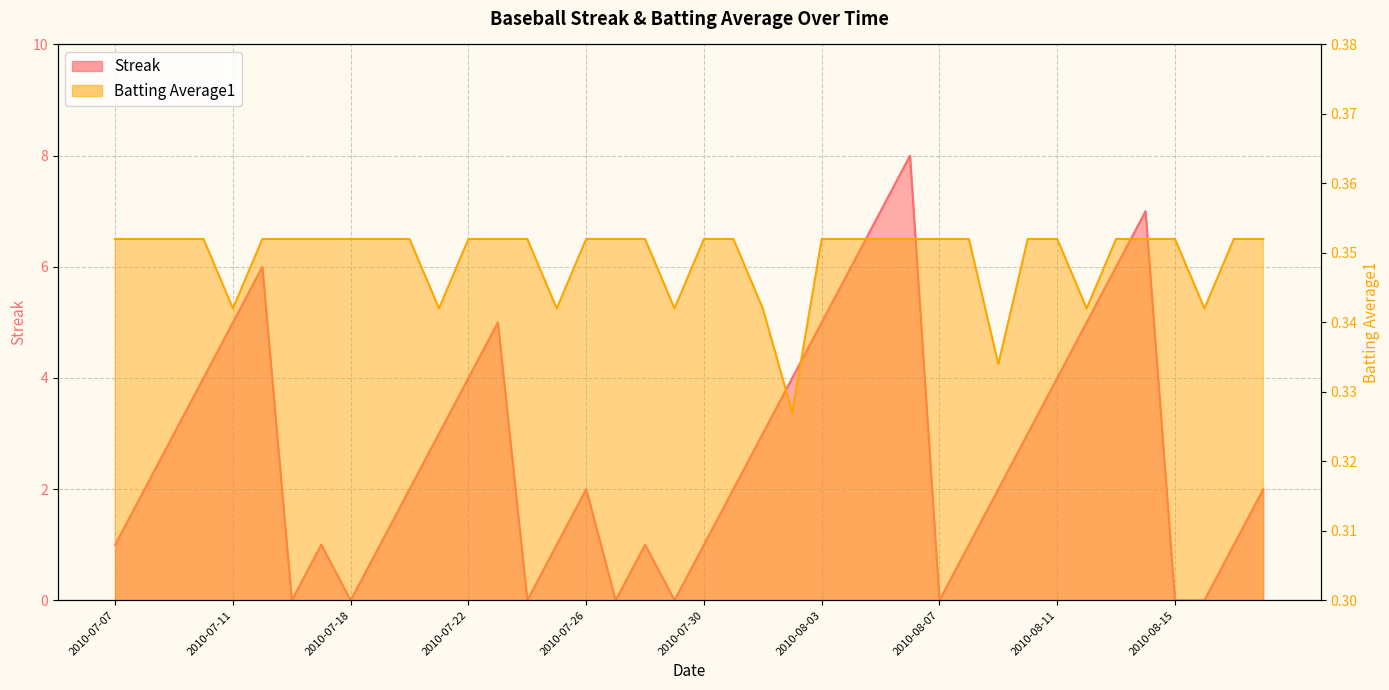

What is the value of the Batting Average1 point at the 17th from the left?

0.4